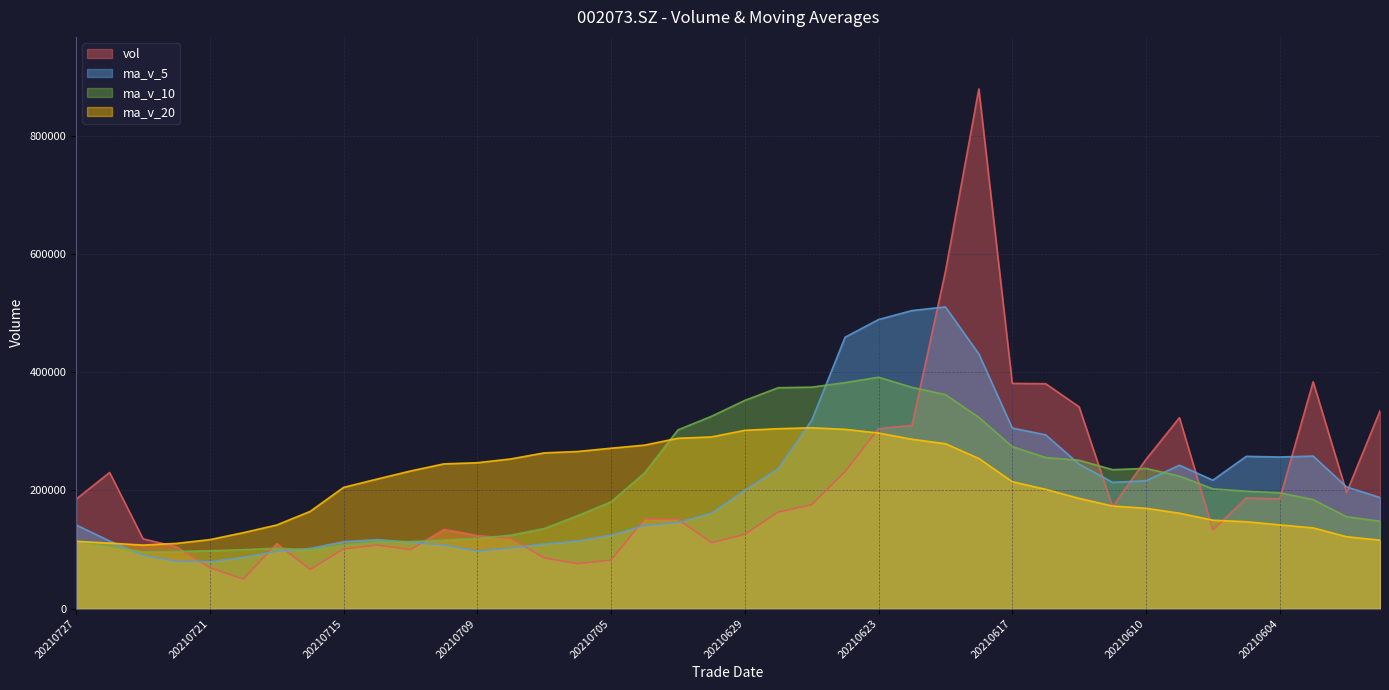

What is the sum of all ma_v_20 values?

8309870.8